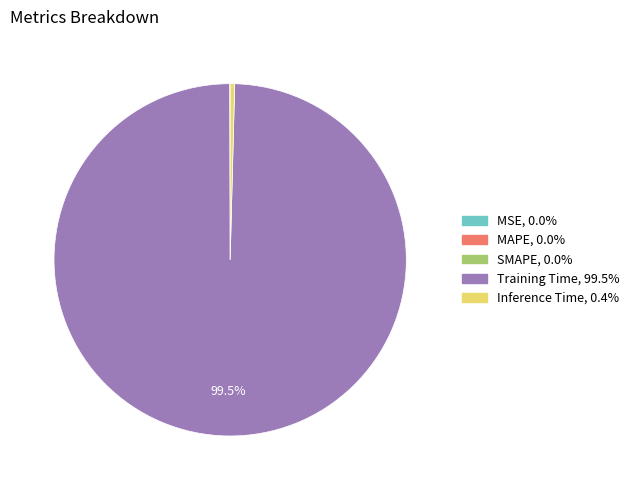

Does Training Time account for over 50% of the chart?

Yes